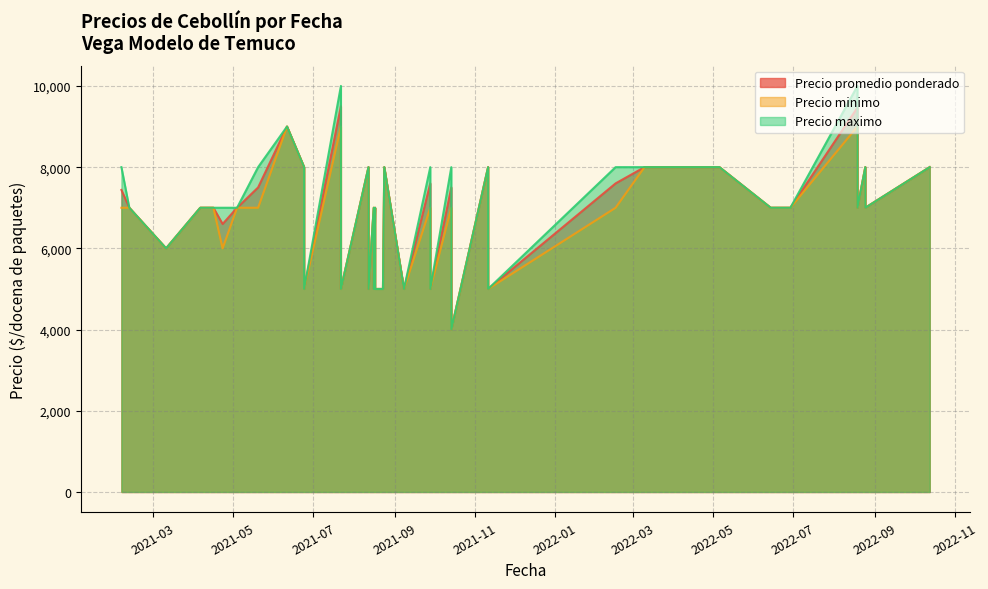

Between 2021-08-12 and 2021-08-12, which series saw the biggest shift?

Precio promedio ponderado